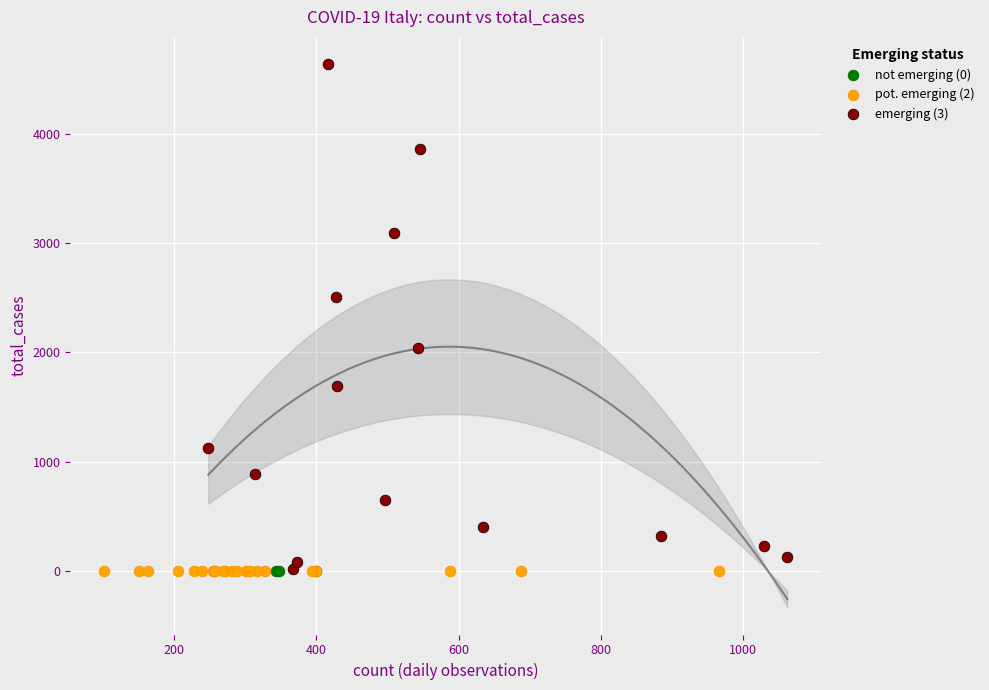

Which series reaches the maximum Y coordinate?

emerging (3)